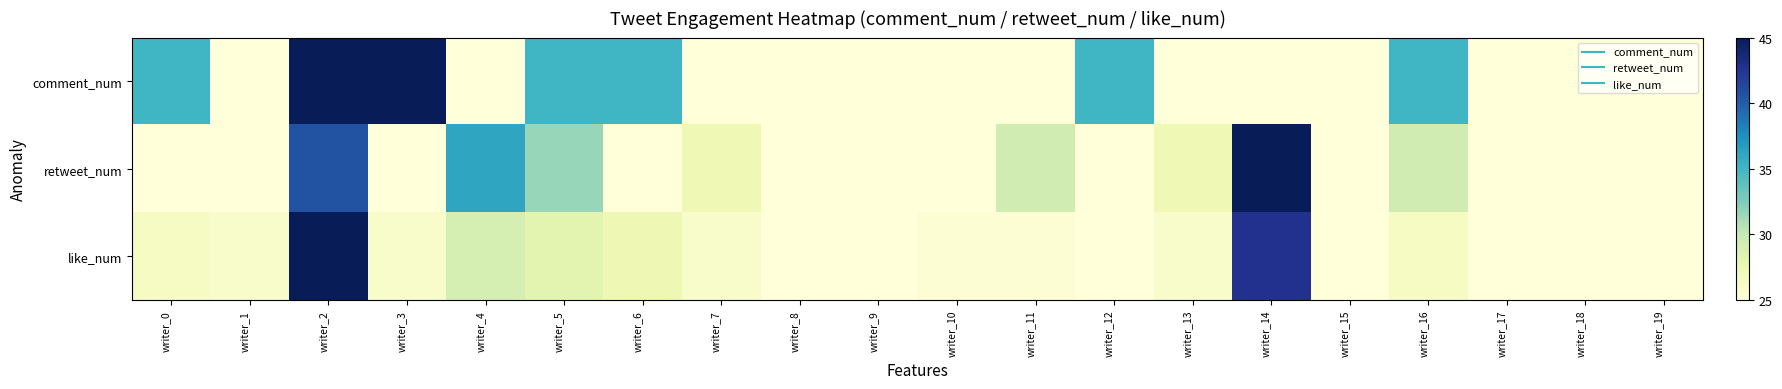

Reading left to right, extract all data points from this chart.

comment_num: writer_0=35.0	writer_1=25.0	writer_2=45.0	writer_3=45.0	writer_4=25.0	writer_5=35.0	writer_6=35.0	writer_7=25.0	writer_8=25.0	writer_9=25.0	writer_10=25.0	writer_11=25.0	writer_12=35.0	writer_13=25.0	writer_14=25.0	writer_15=25.0	writer_16=35.0	writer_17=25.0	writer_18=25.0	writer_19=25.0
retweet_num: writer_0=25.0	writer_1=25.0	writer_2=40.6	writer_3=25.0	writer_4=36.1	writer_5=31.7	writer_6=25.0	writer_7=27.2	writer_8=25.0	writer_9=25.0	writer_10=25.0	writer_11=29.4	writer_12=25.0	writer_13=27.2	writer_14=45.0	writer_15=25.0	writer_16=29.4	writer_17=25.0	writer_18=25.0	writer_19=25.0
like_num: writer_0=26.4	writer_1=25.9	writer_2=45.0	writer_3=25.9	writer_4=29.1	writer_5=28.2	writer_6=27.3	writer_7=25.9	writer_8=25.0	writer_9=25.0	writer_10=25.5	writer_11=25.5	writer_12=25.0	writer_13=25.9	writer_14=42.7	writer_15=25.0	writer_16=26.4	writer_17=25.0	writer_18=25.0	writer_19=25.0